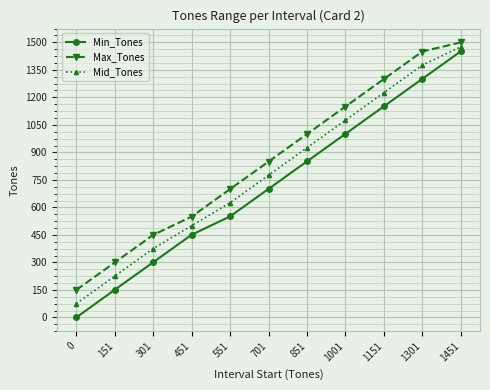

What is the value of the Mid_Tones point at the 2nd from the left?

225.5